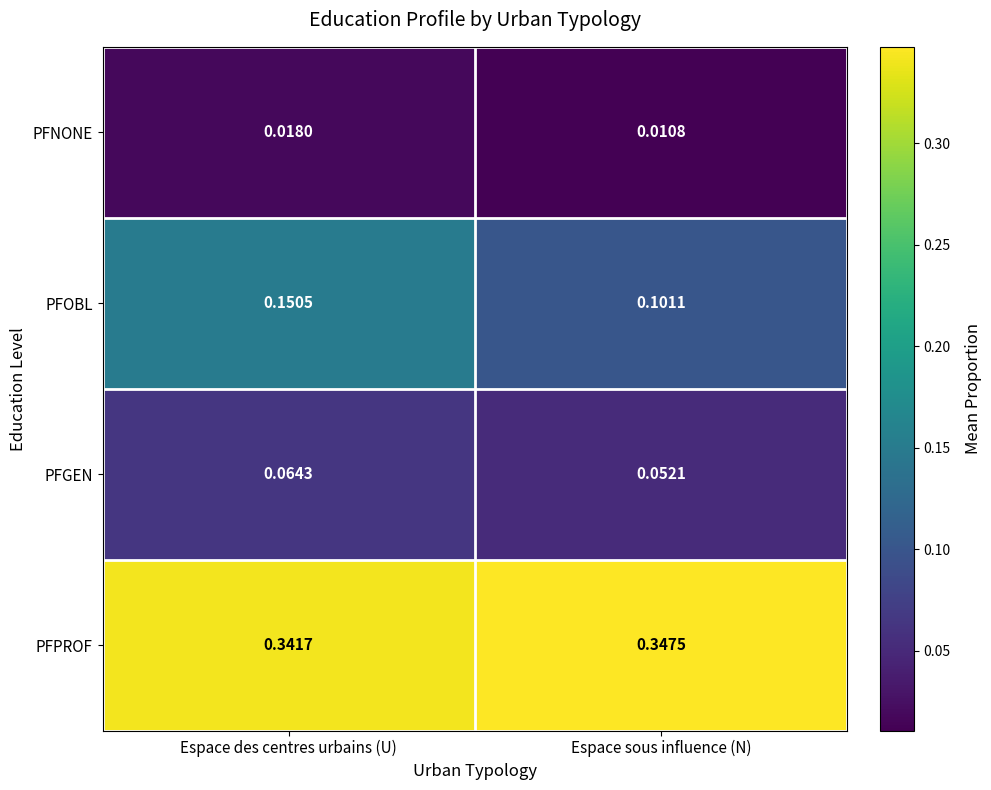

Count the number of data series in this chart.

4